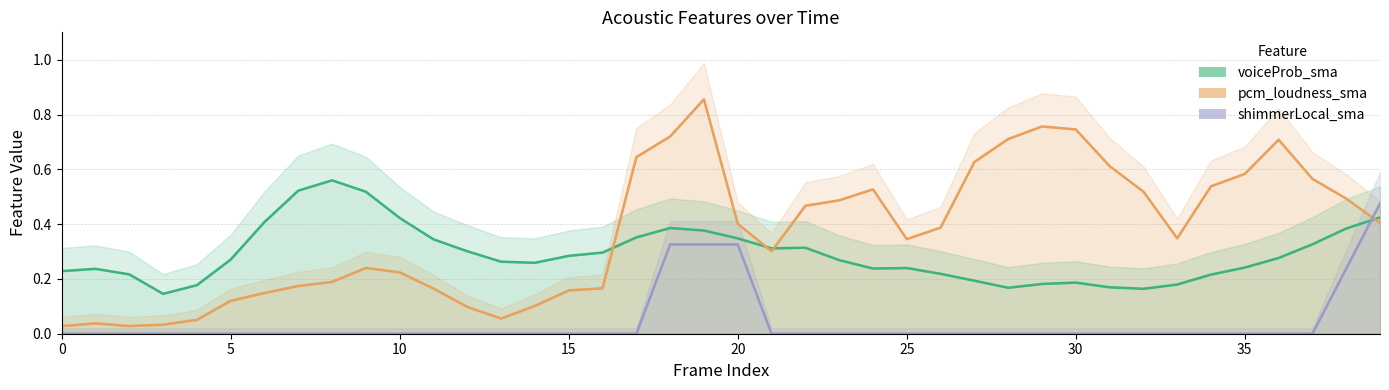

Which has a higher value, 5 or 35?

5